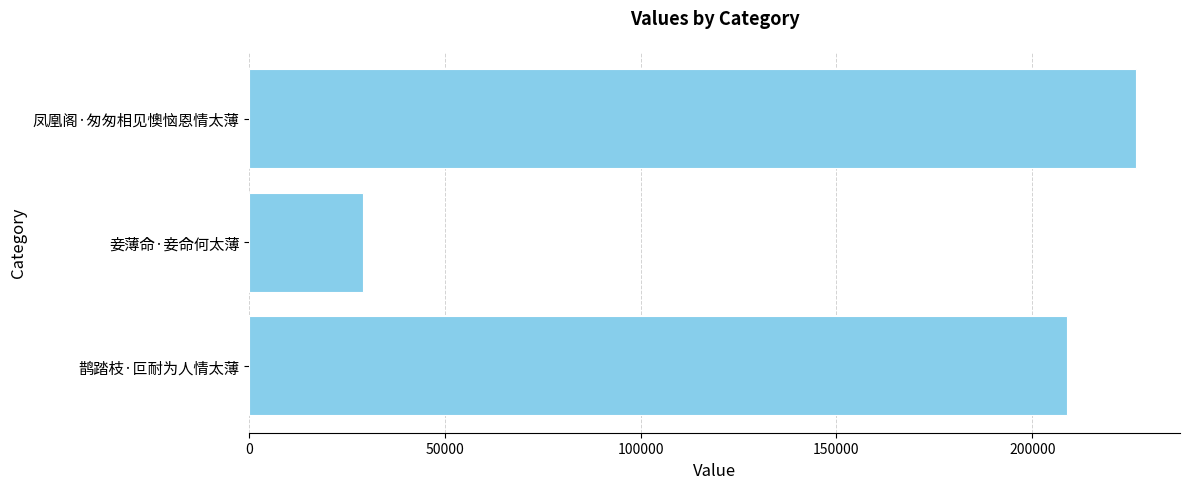

What is the minimum value shown in the chart?

29169